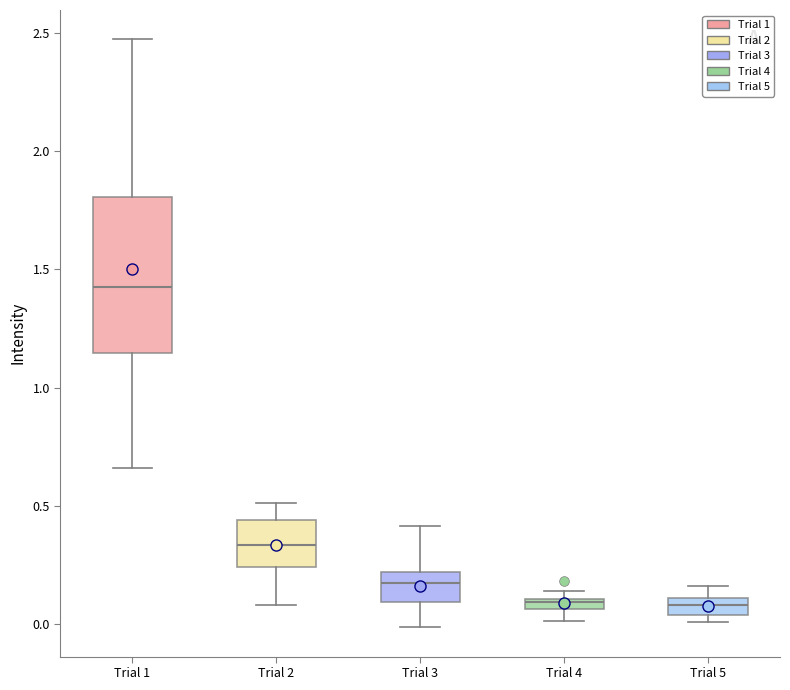

Comparing the boxes themselves (not the whiskers), which one is the tallest?

Trial 1